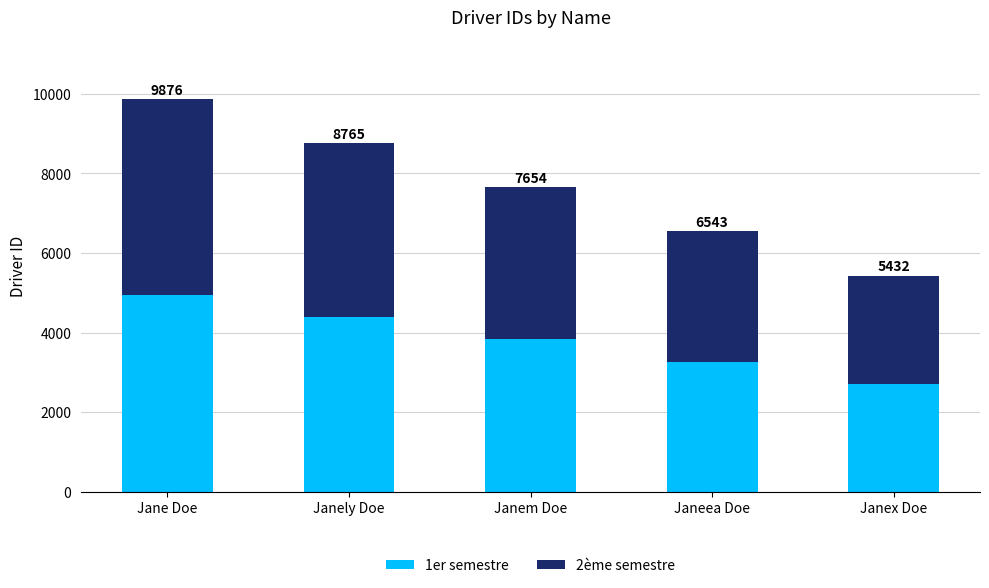

What are all the series names shown in the legend?

1er semestre, 2ème semestre